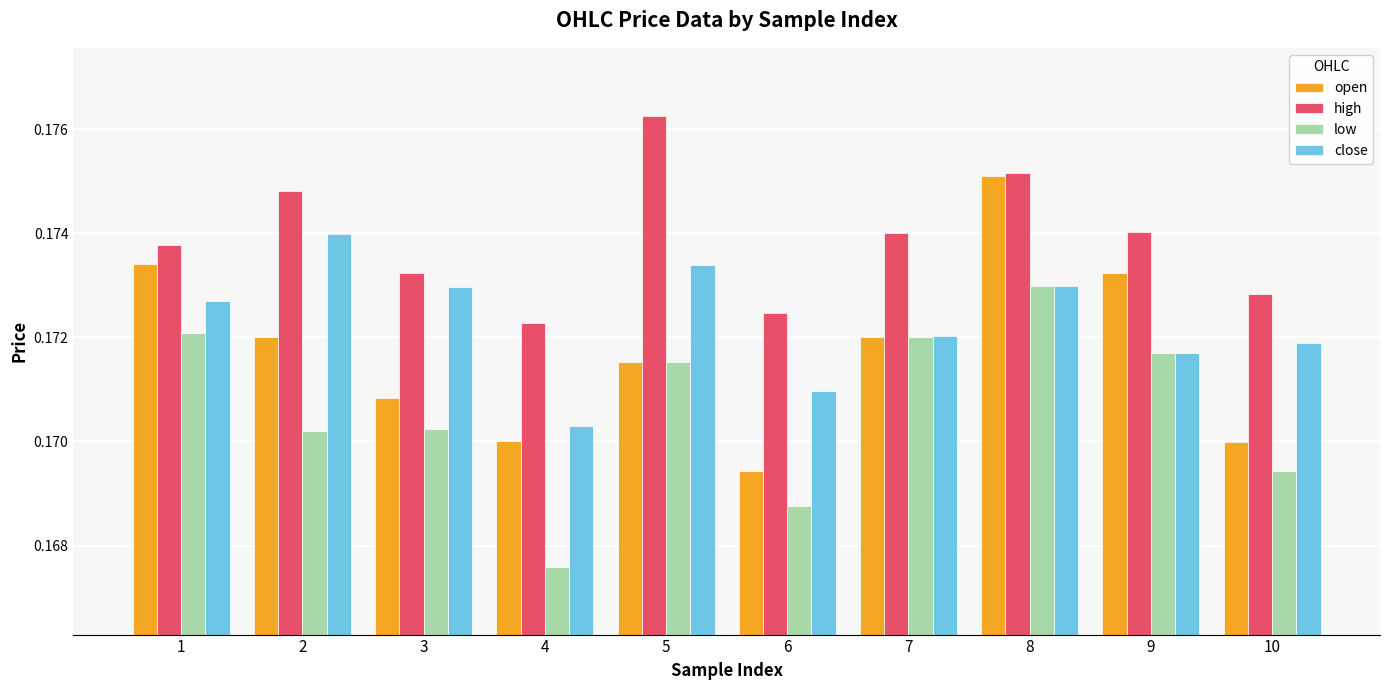

True or false: close has a value of 0.1 at 6.

False